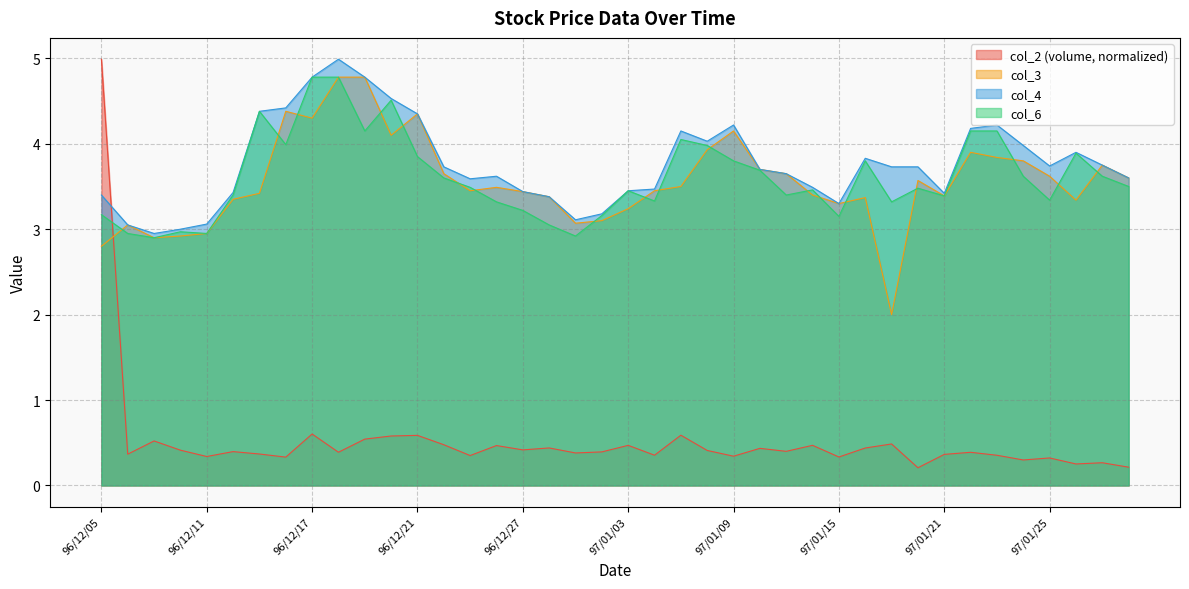

How many interior local valleys does the col_2 series have?

14